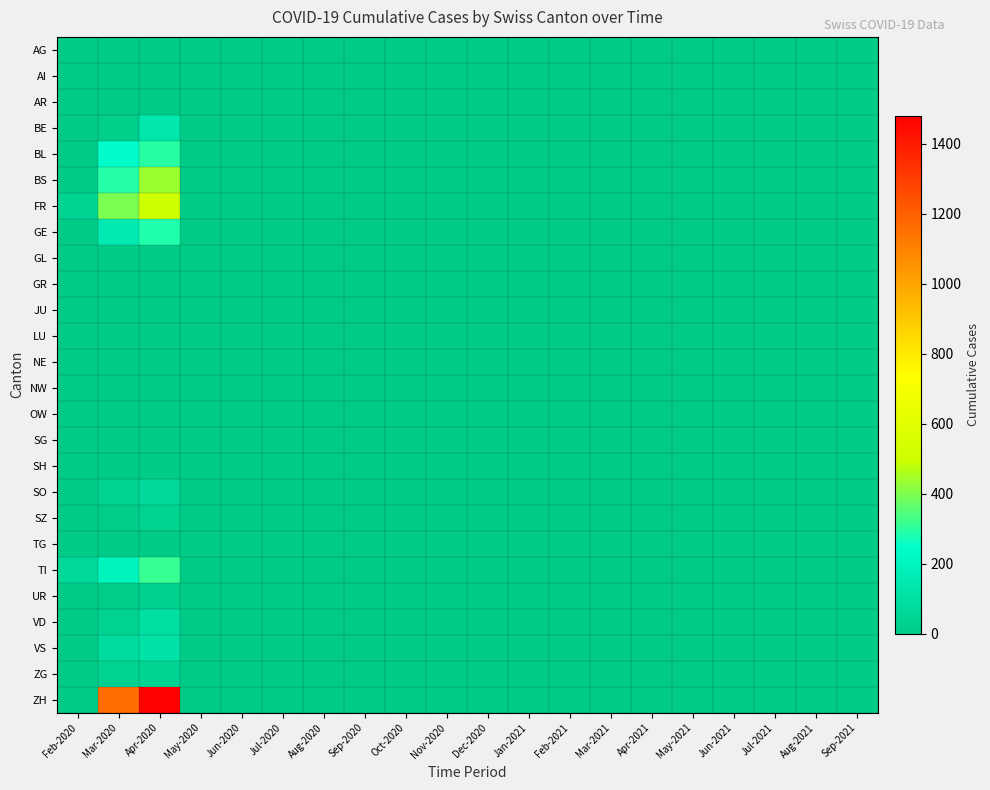

What is the total value across all series at Mar-2020?

2664